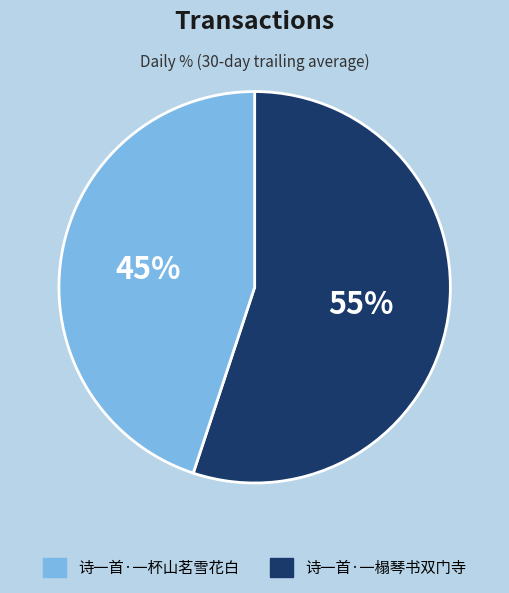

To the nearest percent, what is the difference between the largest and smallest slice percentages?

10%